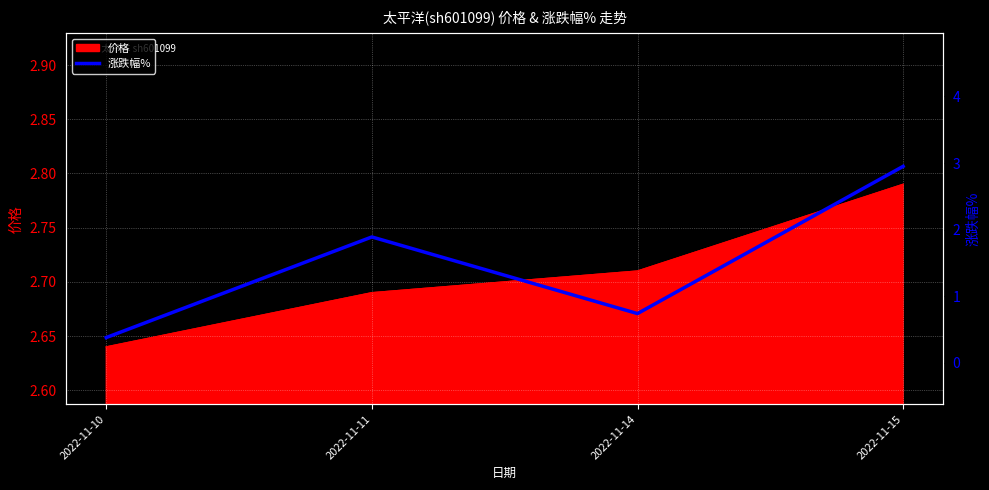

The value of 价格 at 2022-11-15 is 4.6. True or false?

False